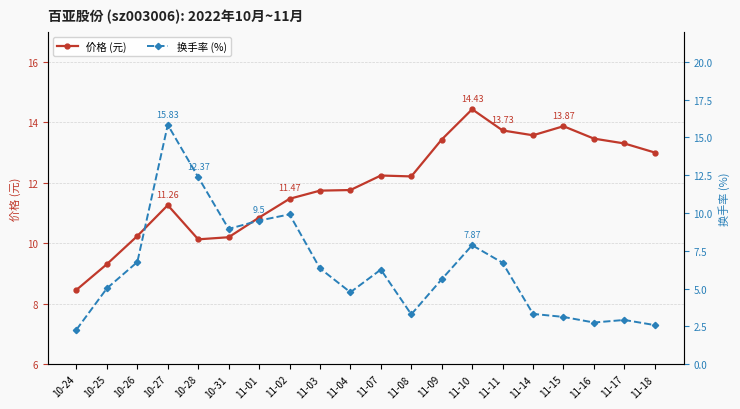

How many lines are shown in the chart?

2